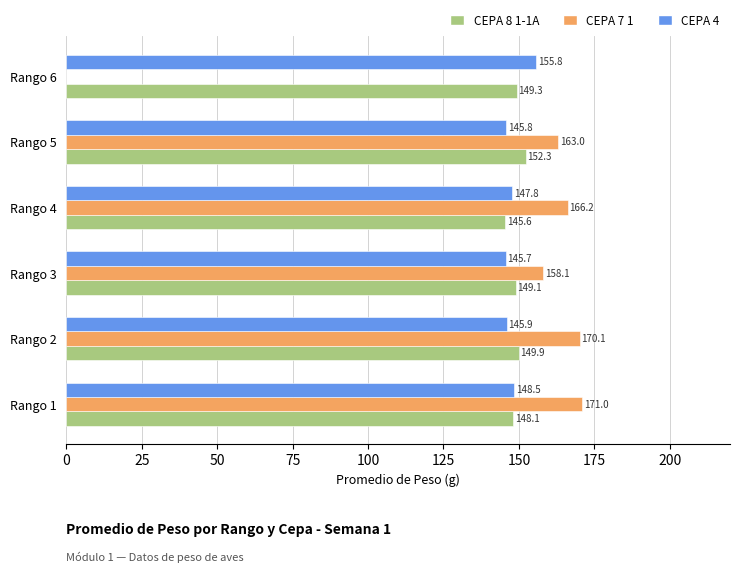

What is the sum of all CEPA 7 1 values?

828.4